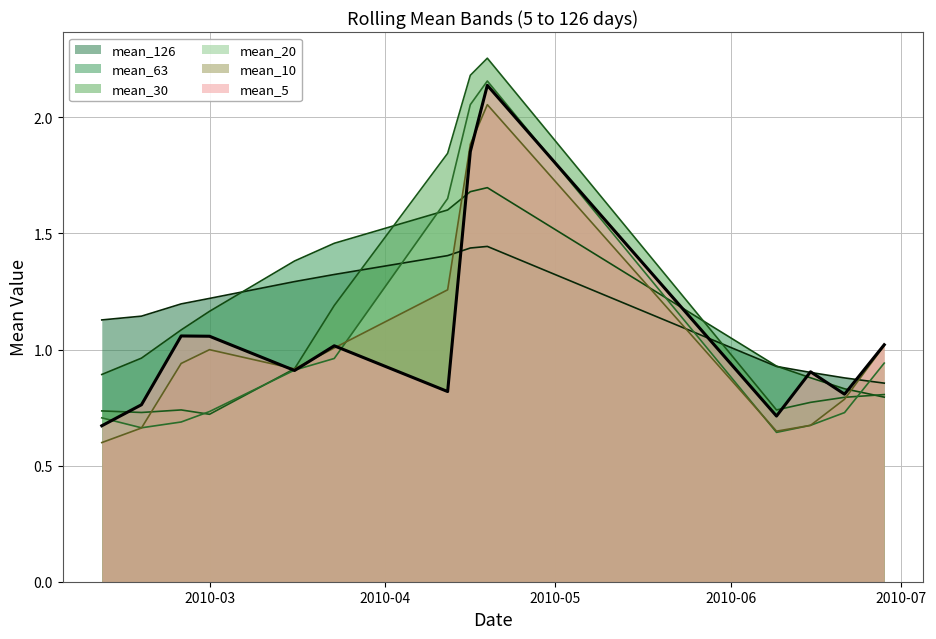

What is the label of the 9th point from the left?

2010-04-19